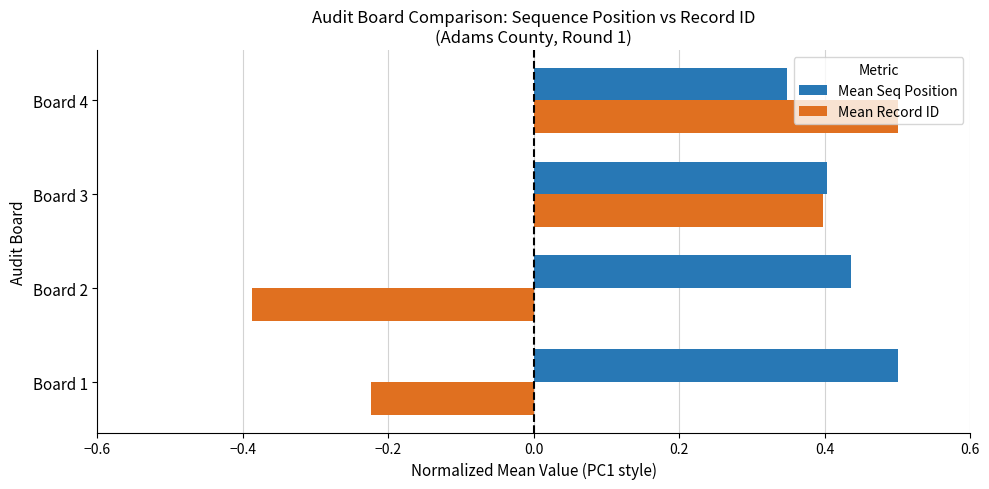

Which category has the highest value in the Mean Seq Position series?

Board 1